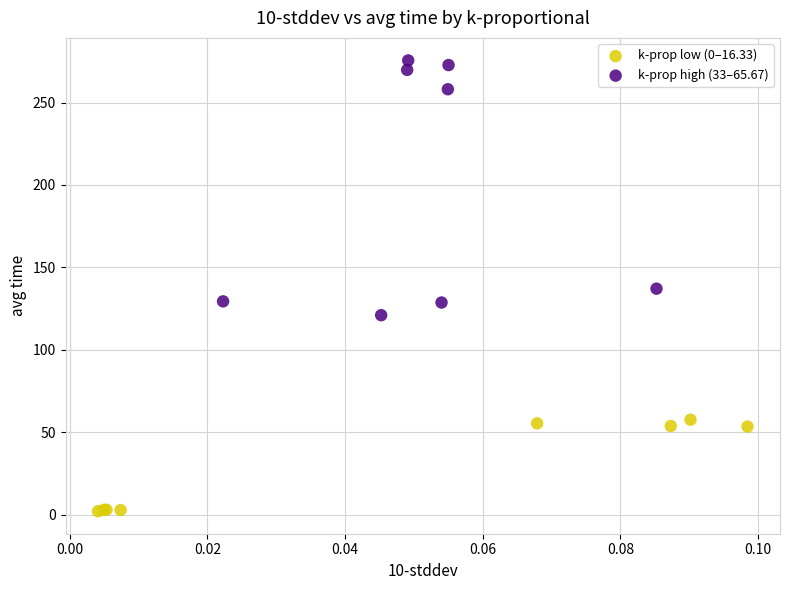

Which series contains the lowest Y value?

k-prop low (0–16.33)